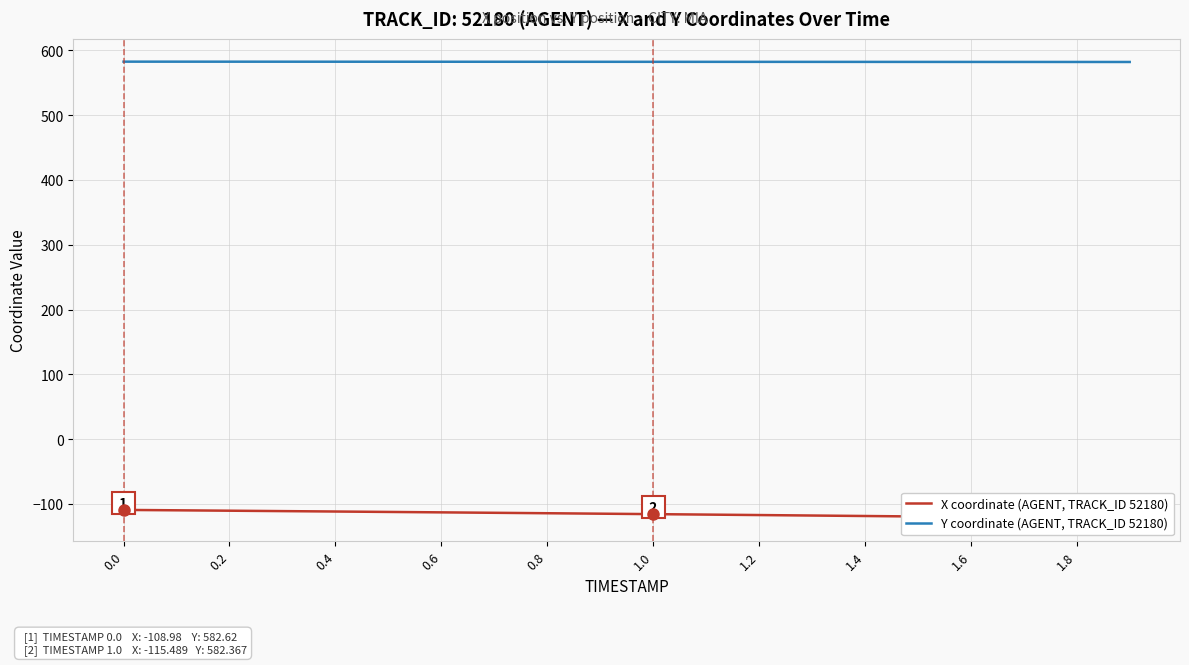

True or false: Y coordinate (AGENT, TRACK_ID 52180) and X coordinate (AGENT, TRACK_ID 52180) intersect in this chart.

False